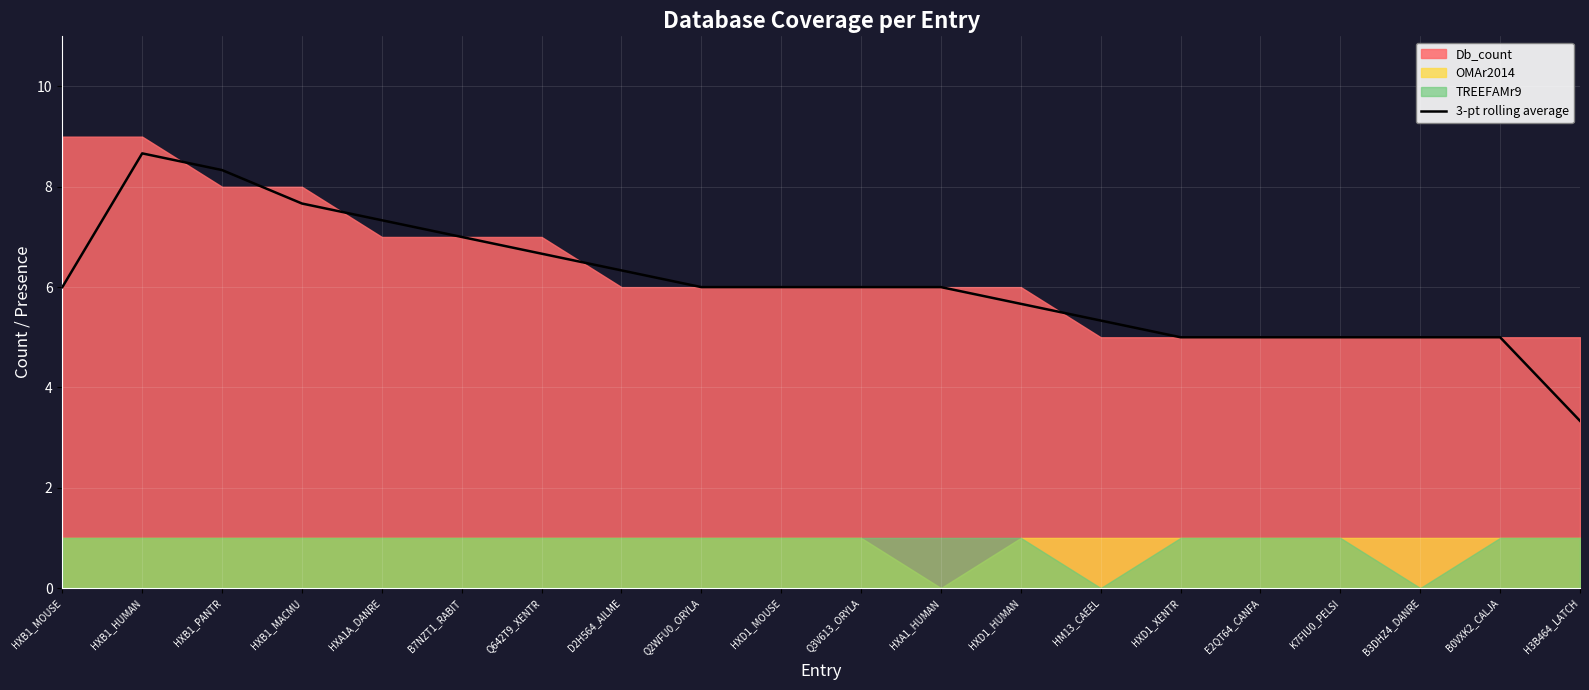

At which category does the chart reach its peak across all series?

HXB1_HUMAN